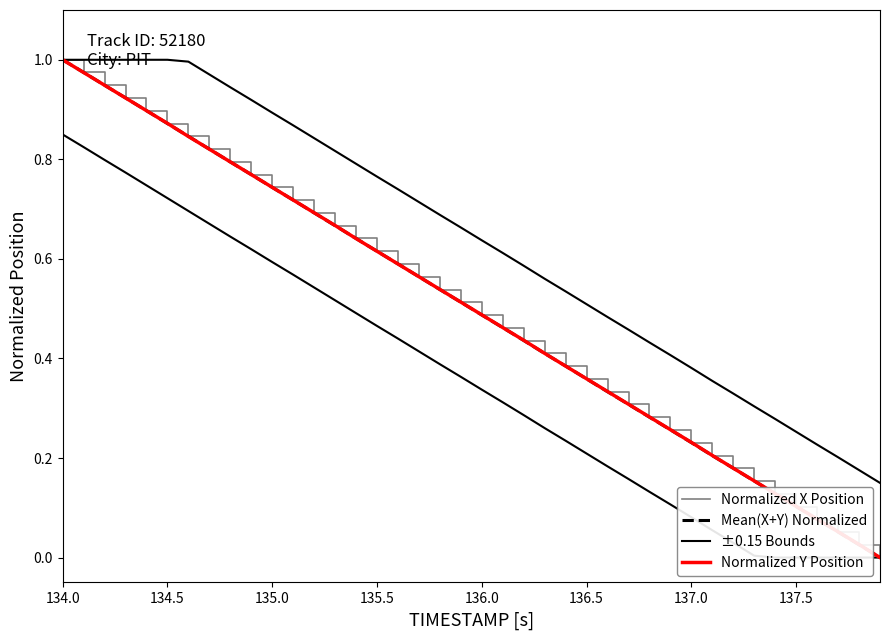

What is the value of the Mean(X+Y) Normalized point at the 12th from the left?

0.7